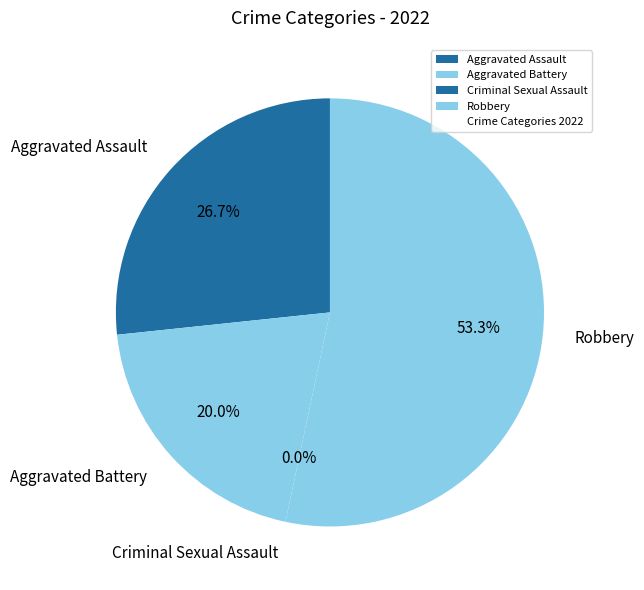

The Aggravated Assault slice represents 33% of the pie. True or false?

False